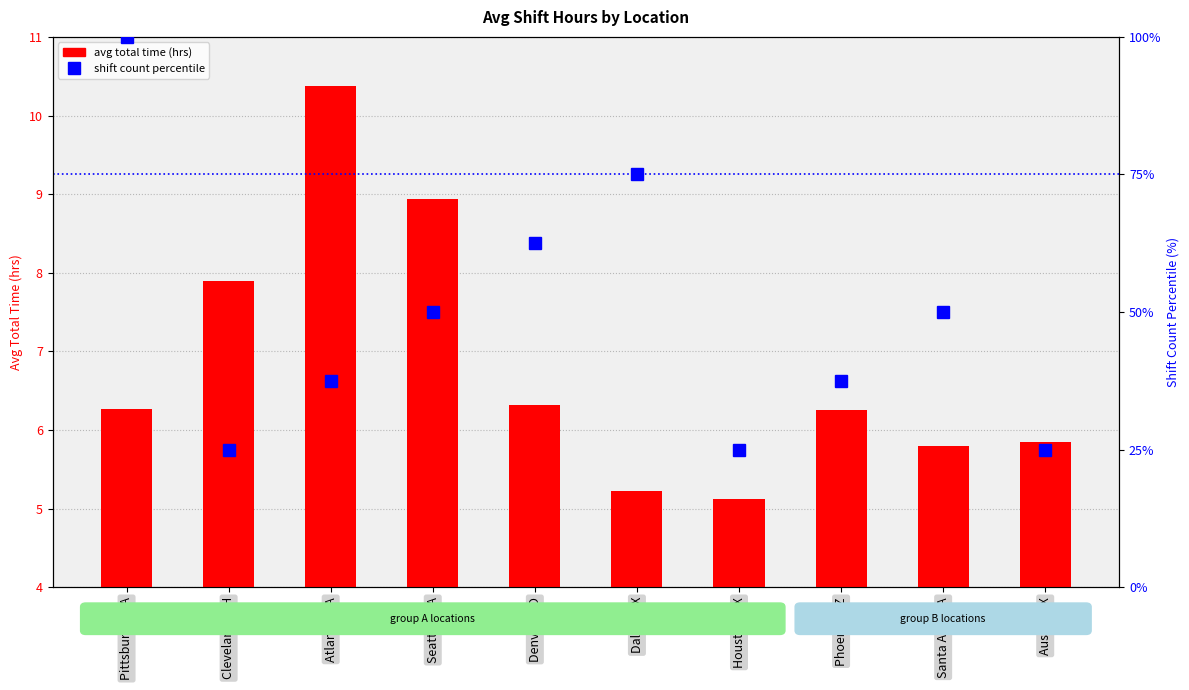

What are all the series names shown in the legend?

avg total time (hrs), shift count percentile